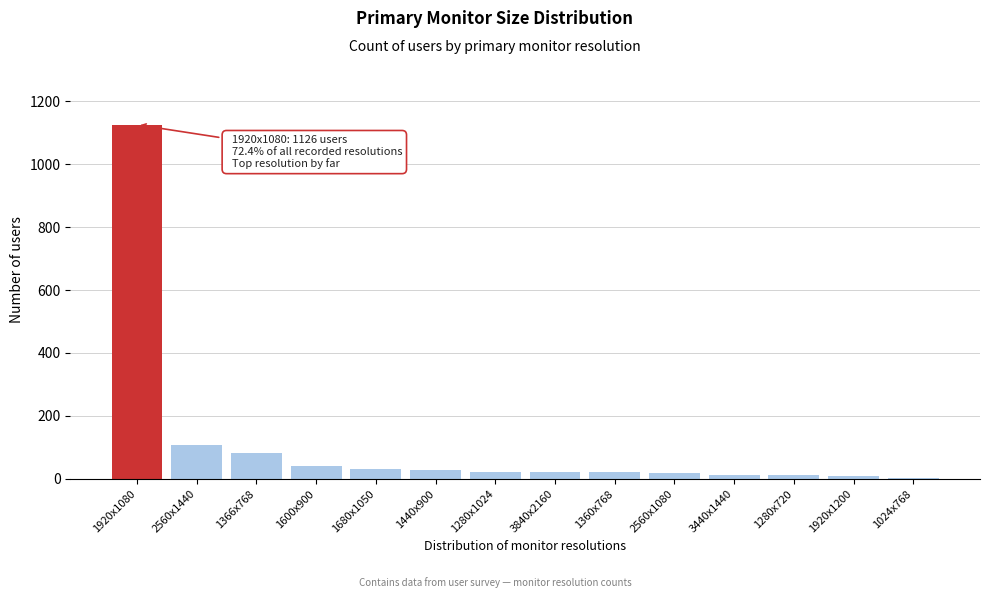

What is the label of the 4th bar from the left?

1600x900